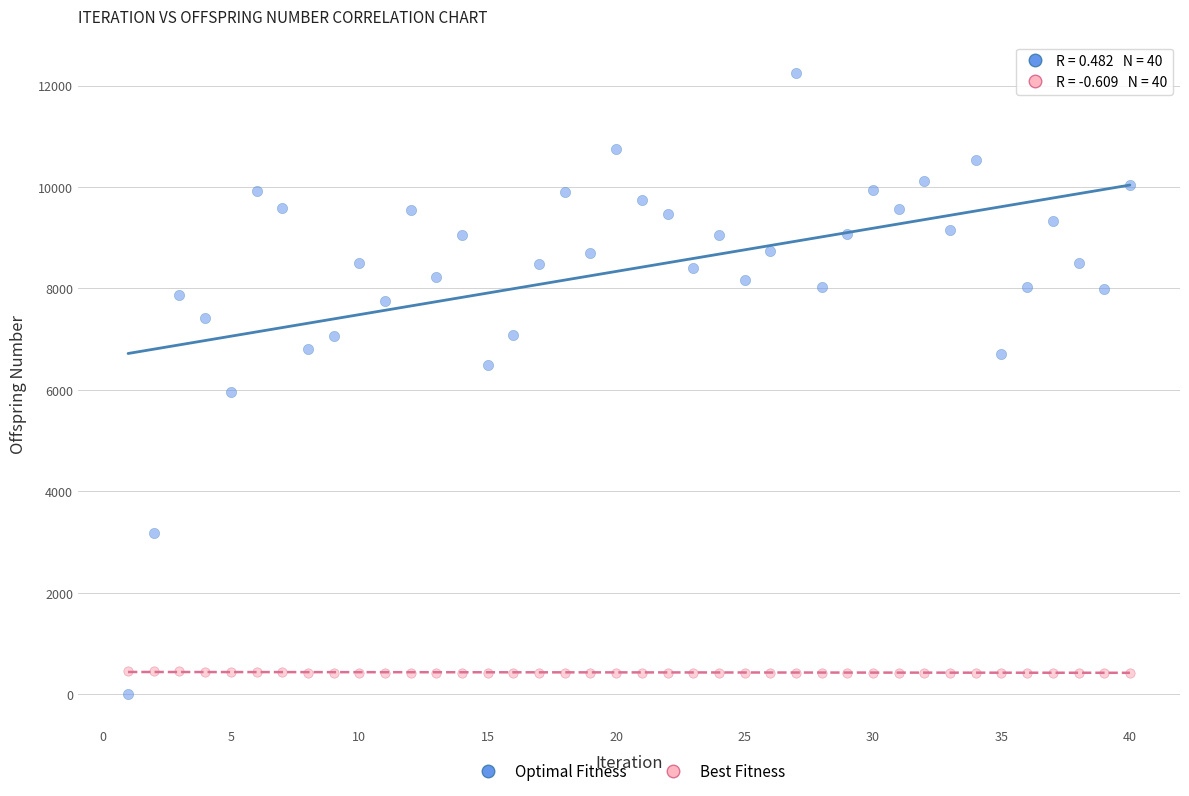

What are all the series names shown in the legend?

Optimal Fitness, Best Fitness